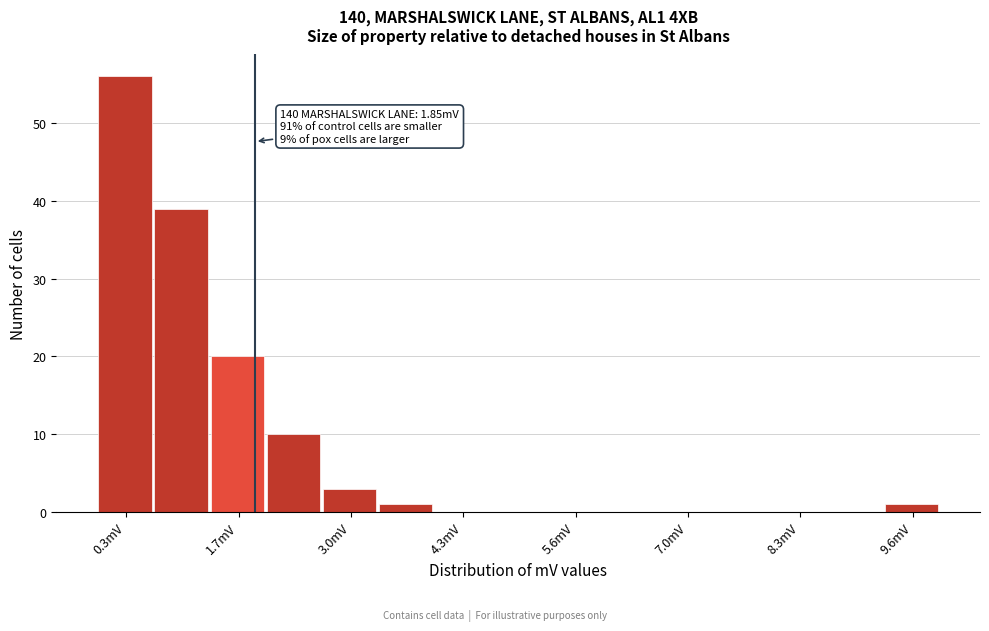

Around what value on the x-axis is the tallest bar? Give the approximate position of its centre, as read against the axis.

0.4